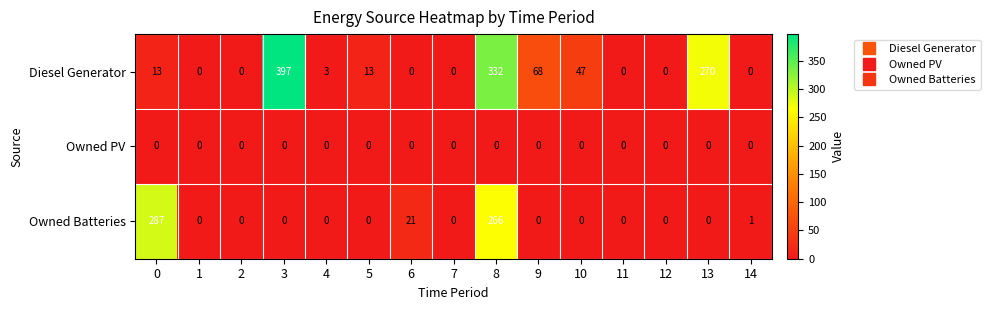

At which category does the chart reach its peak across all series?

3